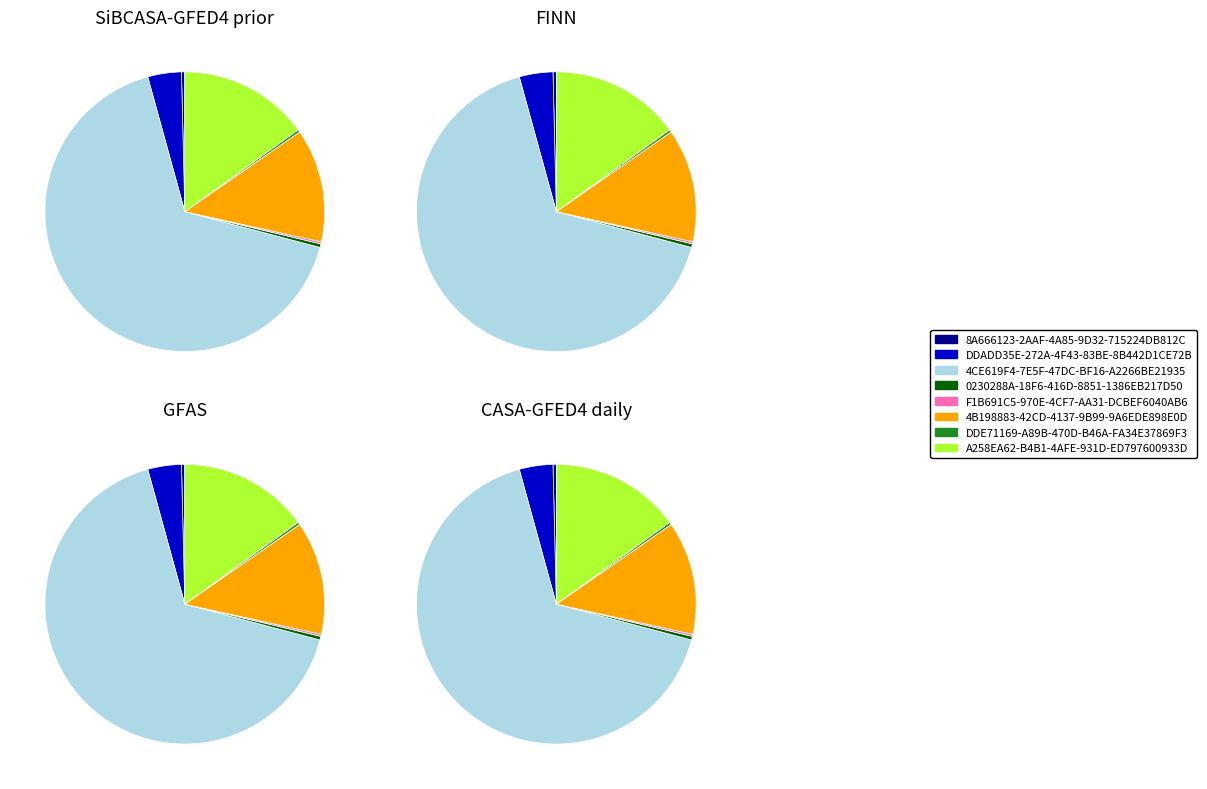

To the nearest percent, what is the difference between the DDADD35E-272A-4F43-83BE-8B442D1CE72B and 8A666123-2AAF-4A85-9D32-715224DB812C slice percentages?

4%